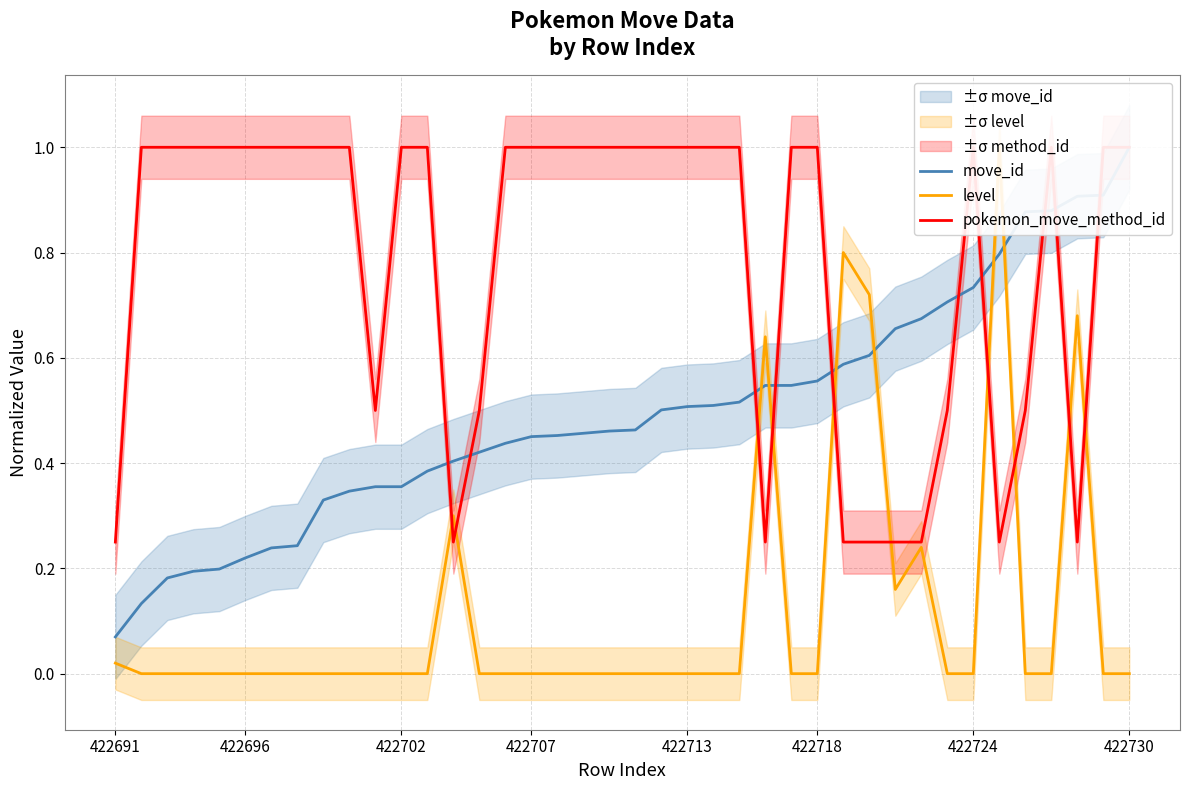

Reading left to right, what are all the values shown in this chart?

move_id: 0.1	0.1	0.2	0.2	0.2	0.2	0.2	0.2	0.3	0.3	0.4	0.4	0.4	0.4	0.4	0.4	0.5	0.5	0.5	0.5	0.5	0.5	0.5	0.5	0.5	0.5	0.5	0.6	0.6	0.6	0.7	0.7	0.7	0.7	0.8	0.9	0.9	0.9	0.9	1.0
level: 0.0	0.0	0.0	0.0	0.0	0.0	0.0	0.0	0.0	0.0	0.0	0.0	0.0	0.3	0.0	0.0	0.0	0.0	0.0	0.0	0.0	0.0	0.0	0.0	0.0	0.6	0.0	0.0	0.8	0.7	0.2	0.2	0.0	0.0	1.0	0.0	0.0	0.7	0.0	0.0
pokemon_move_method_id: 0.2	1.0	1.0	1.0	1.0	1.0	1.0	1.0	1.0	1.0	0.5	1.0	1.0	0.2	0.5	1.0	1.0	1.0	1.0	1.0	1.0	1.0	1.0	1.0	1.0	0.2	1.0	1.0	0.2	0.2	0.2	0.2	0.5	1.0	0.2	0.5	1.0	0.2	1.0	1.0